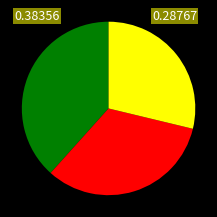

Does any single category account for the majority?

No